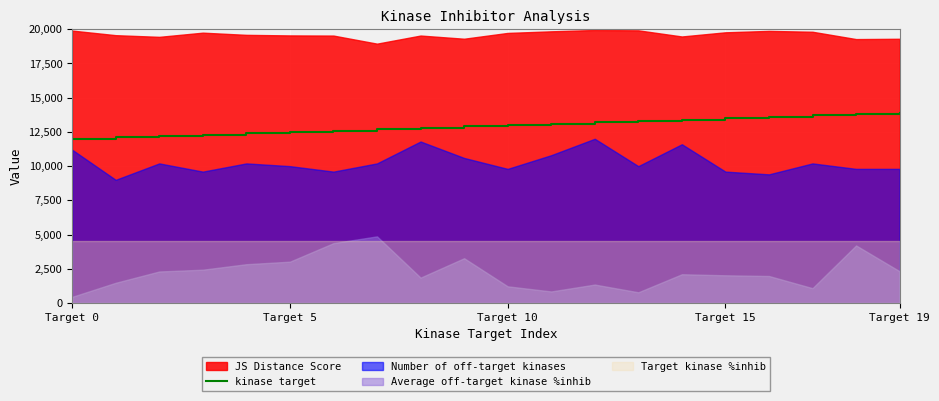

What is the change in value from 13 to 17?

+400